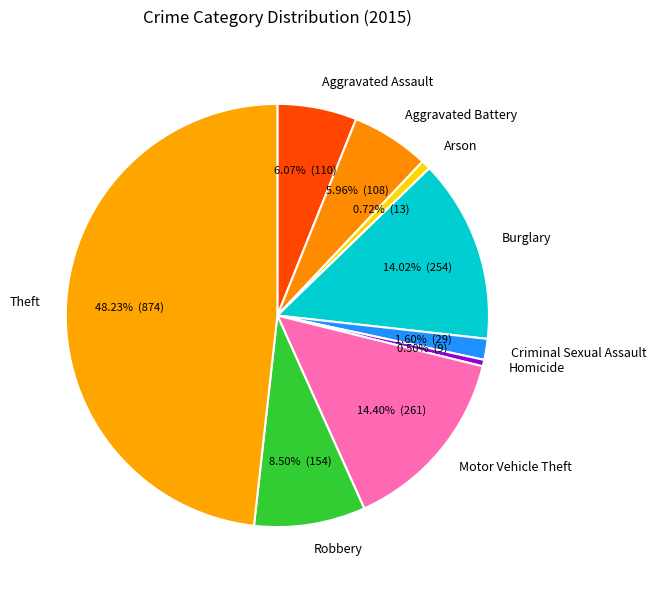

What is the largest slice in the pie chart?

Theft